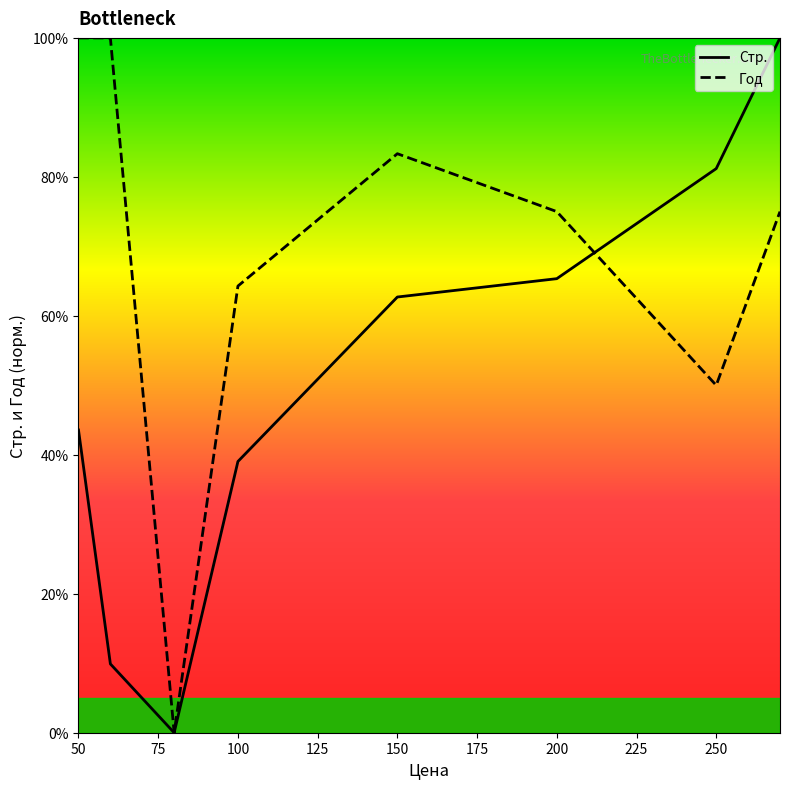

Which series has the largest total across all categories?

Год